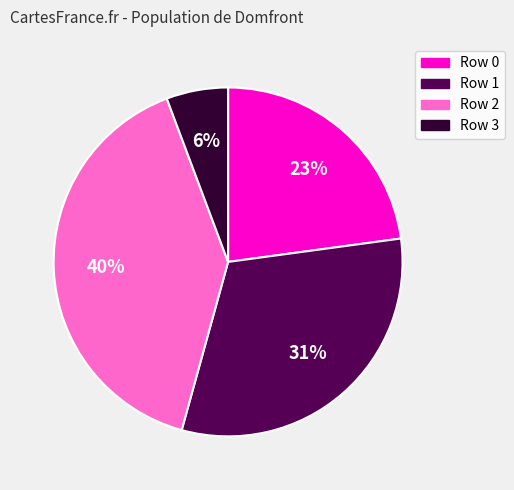

Does any single category account for the majority?

No